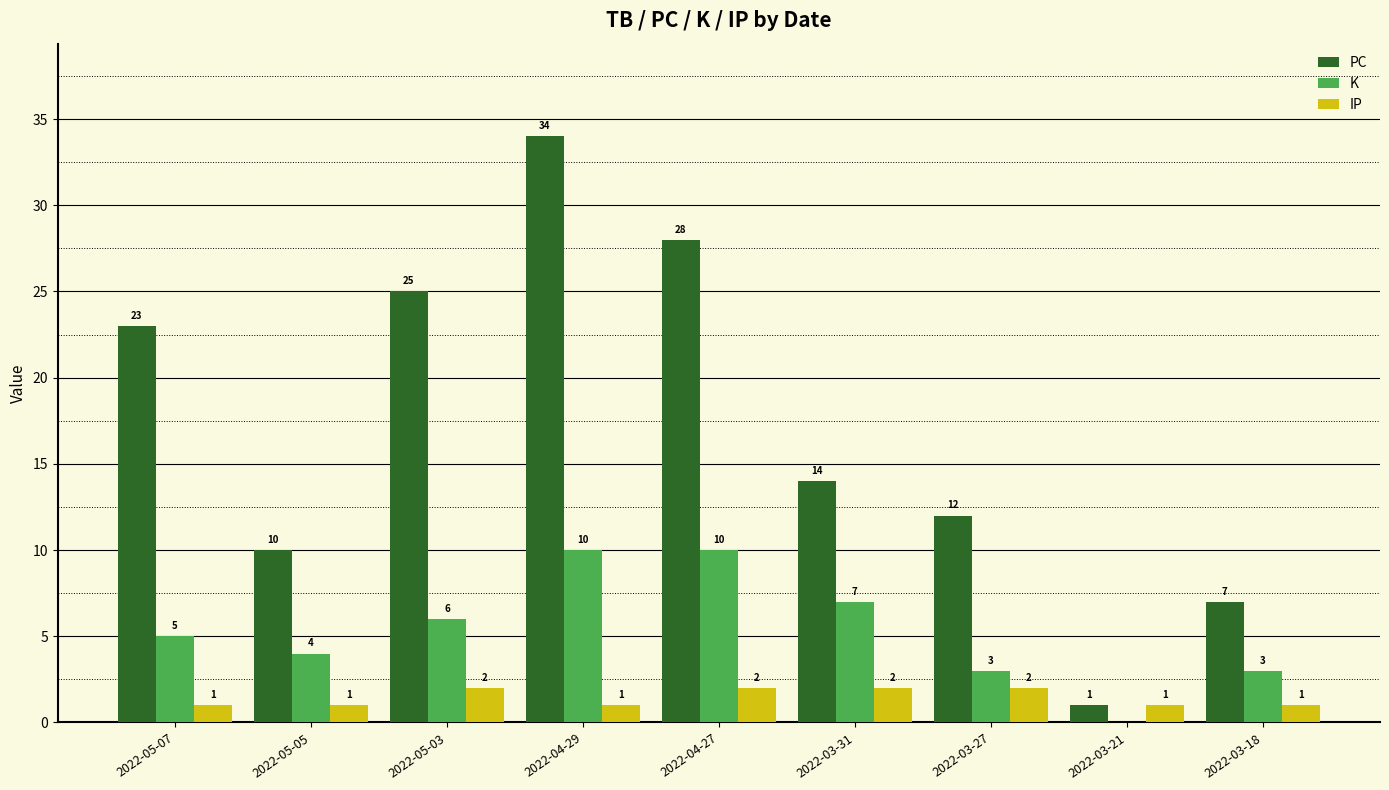

The value of K at 2022-05-07 is 8. True or false?

False